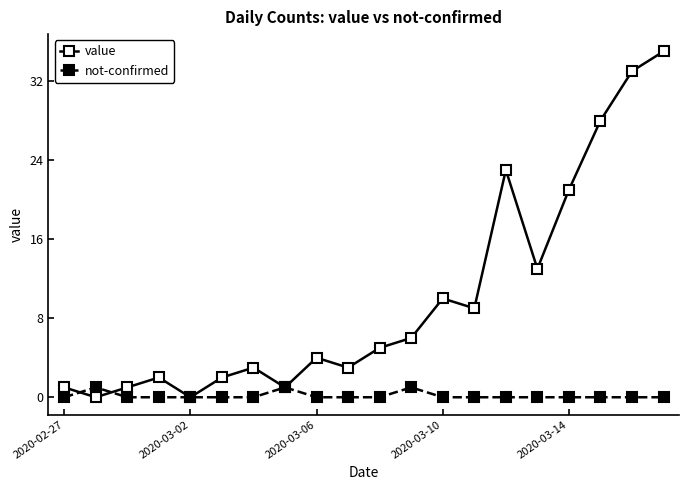

Which series has the largest range (max minus min)?

value